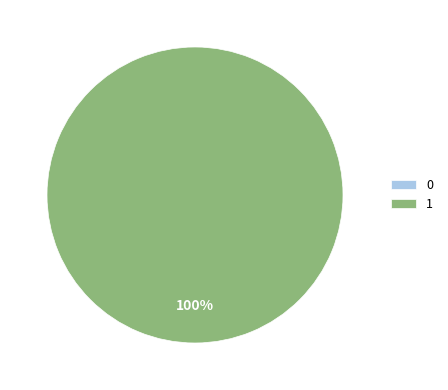

Rank the categories by value from highest to lowest.

1, 0